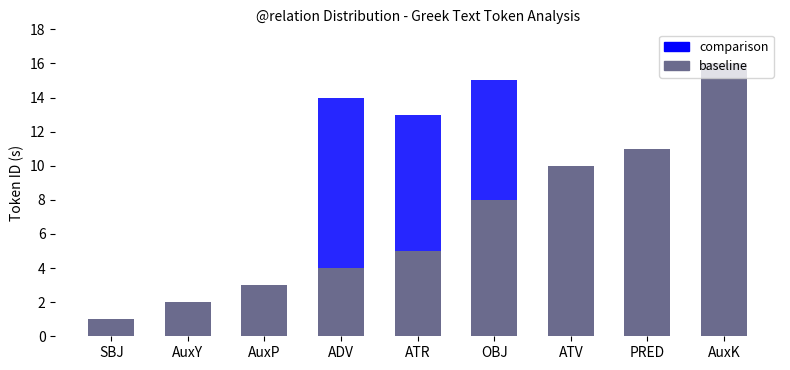

How many bars are there in total?

18